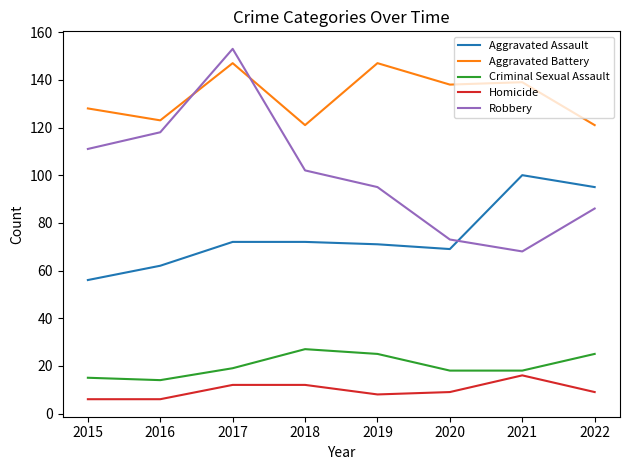

In Aggravated Assault, how many points are lower than both neighbors (excluding endpoints)?

1